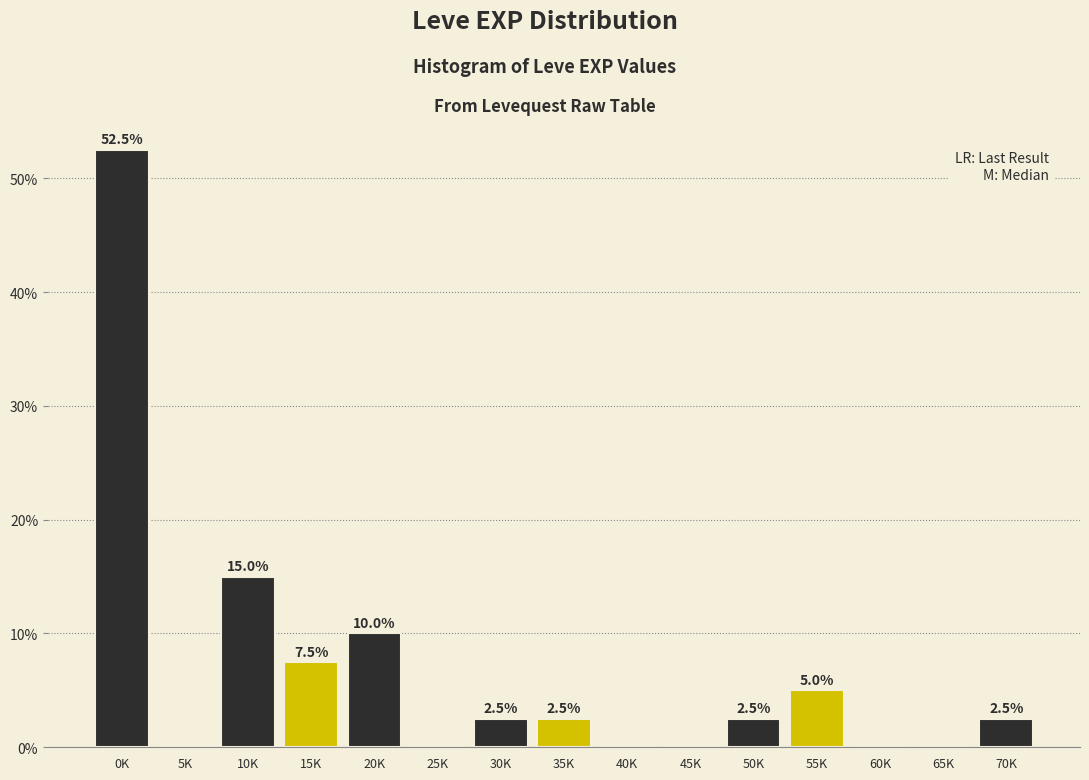

Reading left to right, what are all the values shown in this chart?

0K=52.5	5K=0.0	10K=15.0	15K=7.5	20K=10.0	25K=0.0	30K=2.5	35K=2.5	40K=0.0	45K=0.0	50K=2.5	55K=5.0	60K=0.0	65K=0.0	70K=2.5